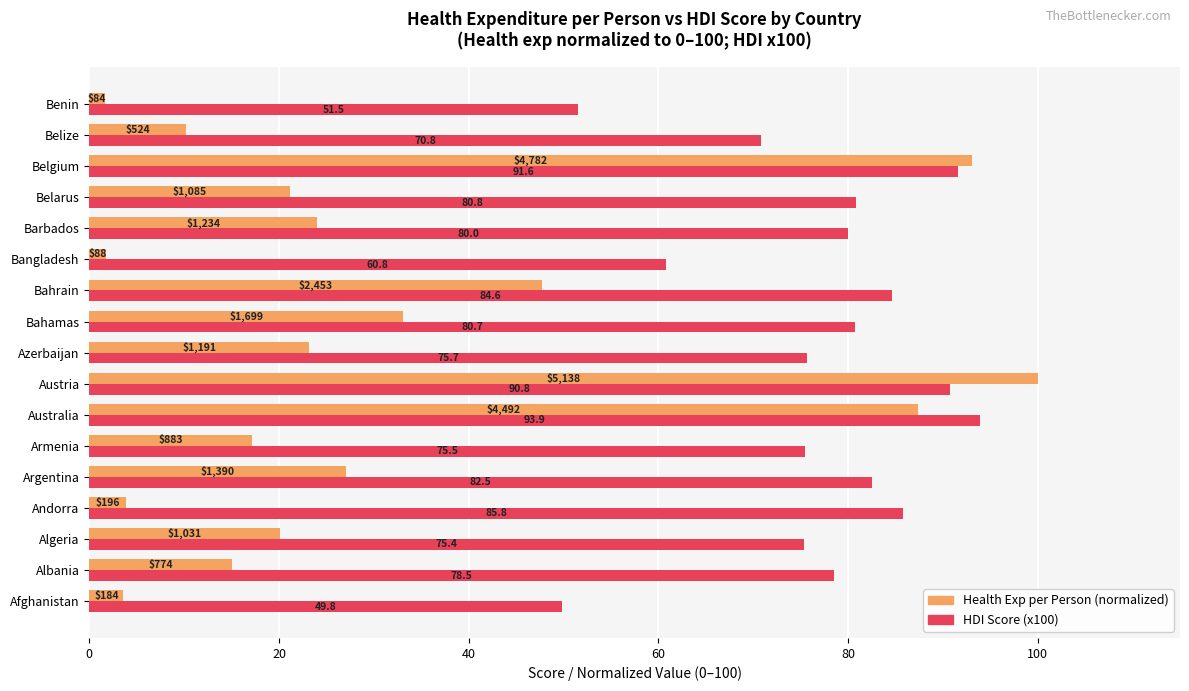

Is it true that Health Exp per Person (normalized) equals 20.1 at Algeria?

True